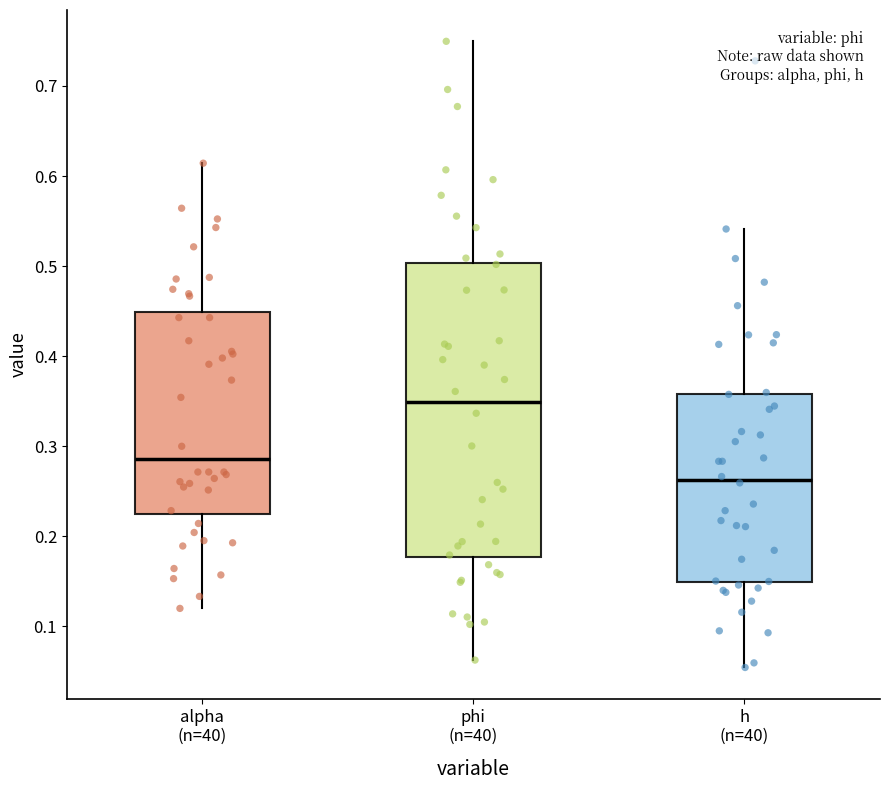

Reading left to right, transcribe this box plot: for each box, give where its median line is, the range the box spans, and where its two whiskers end, as read against the y-axis. The values are not printed on the chart, so give them approximately, as read against the axis.

alpha (n=40): median 0.29, box 0.22 to 0.45, whiskers 0.12 to 0.61
phi (n=40): median 0.35, box 0.18 to 0.50, whiskers 0.06 to 0.75
h (n=40): median 0.26, box 0.15 to 0.36, whiskers 0.05 to 0.54